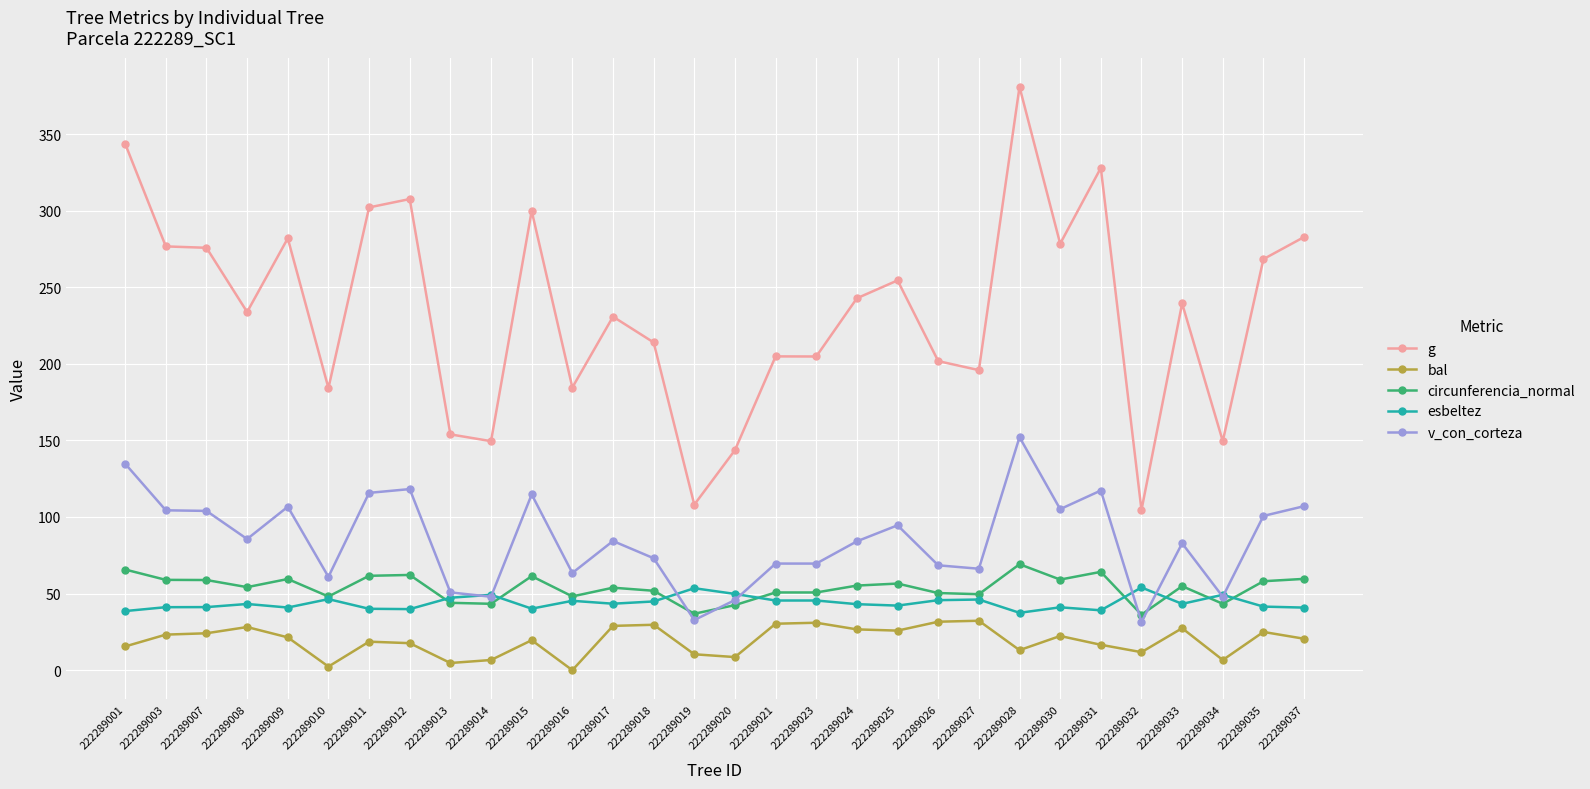

At 222289007, list the series in order from smallest to largest.

bal, esbeltez, circunferencia_normal, v_con_corteza, g